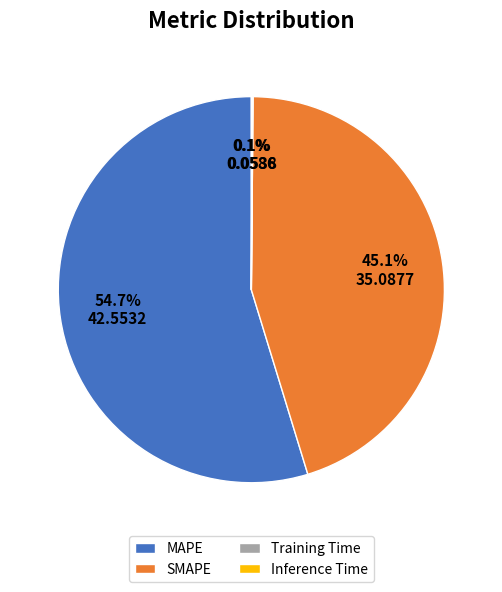

Is it true that MAPE is 55% of the pie?

True